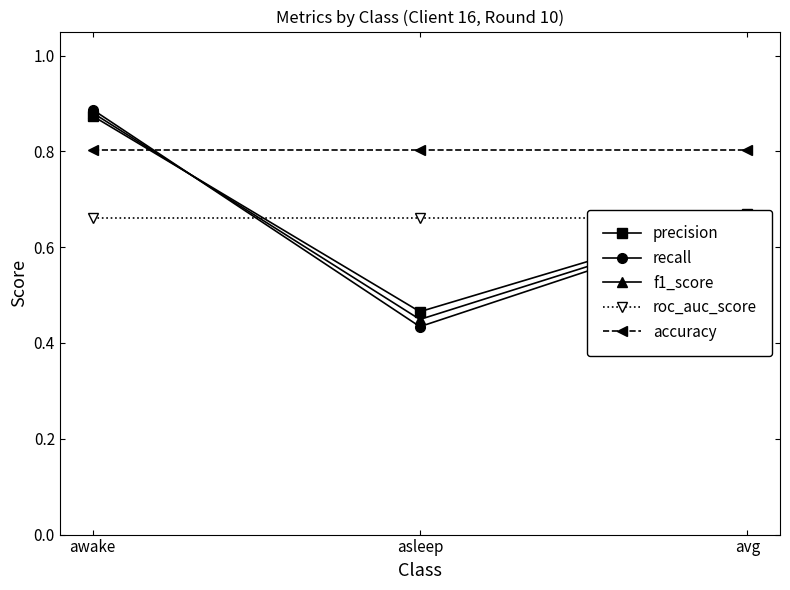

Count the number of data series in this chart.

5